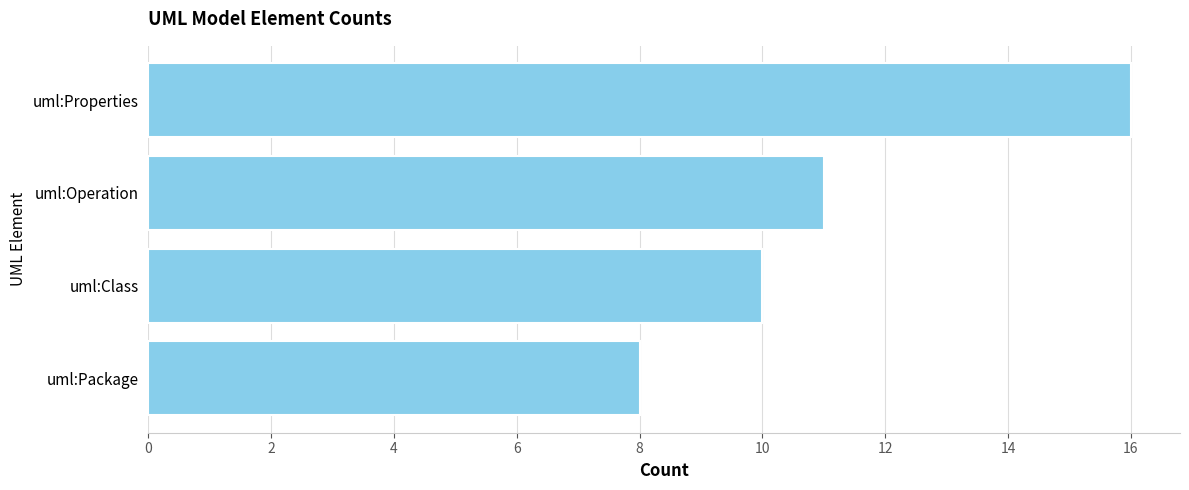

Between uml:Operation and uml:Class, which is larger?

uml:Operation